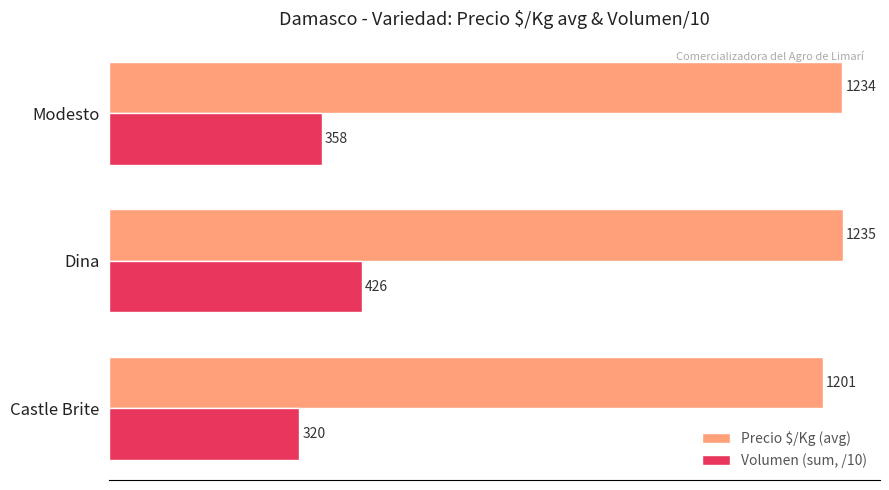

Where is Volumen (sum, /10) nearest to the value 373?

Modesto